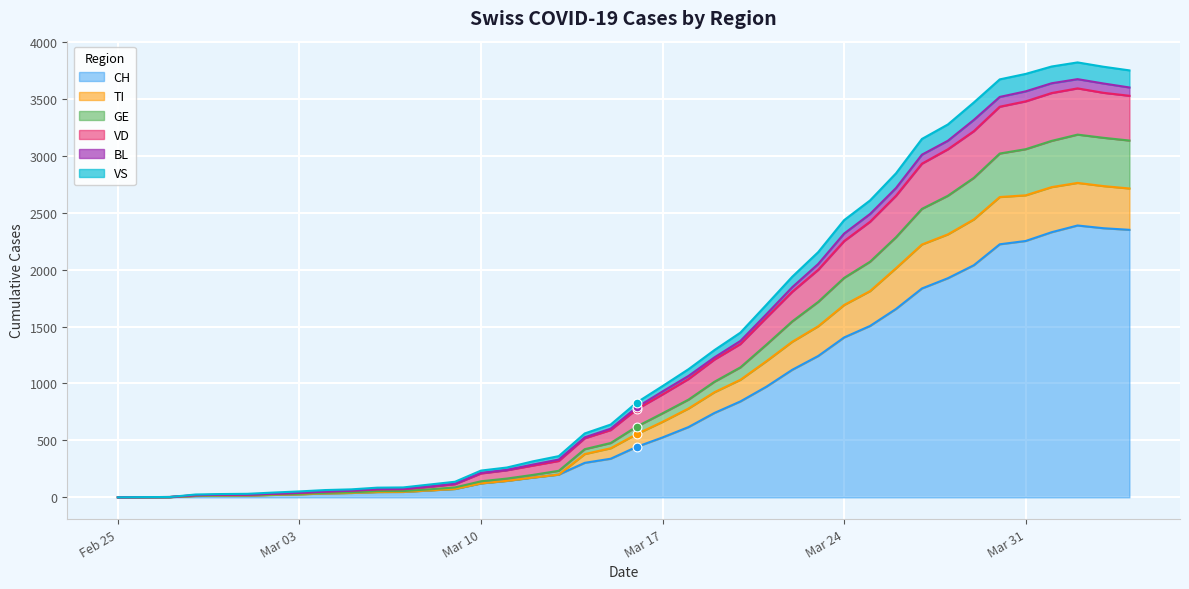

Which series contains the lowest Y value?

CH